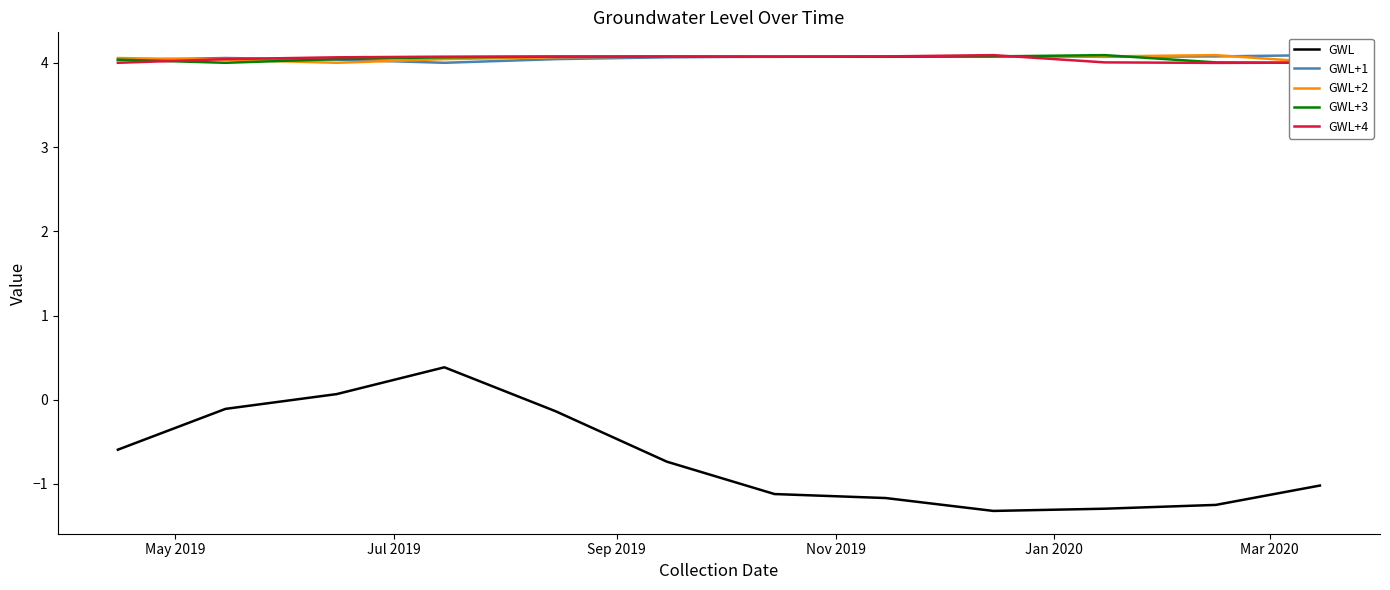

What is the highest value of the GWL series?

0.4